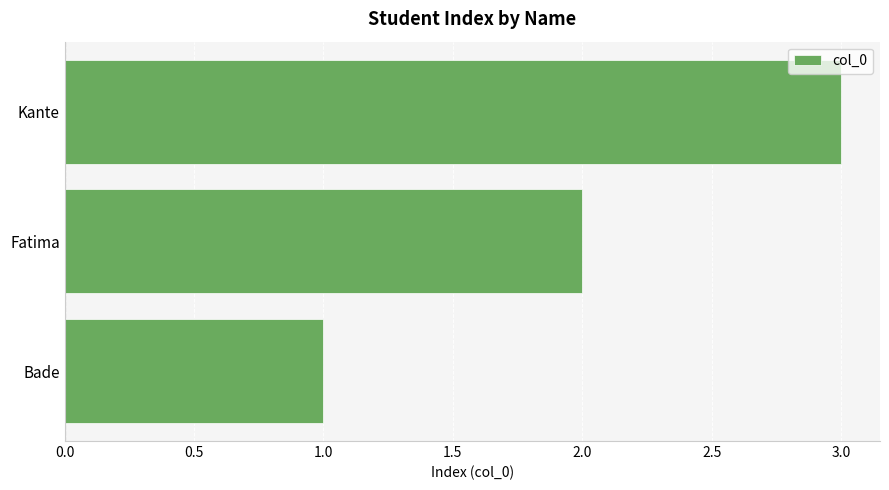

What is the change in value from Bade to Kante?

+2